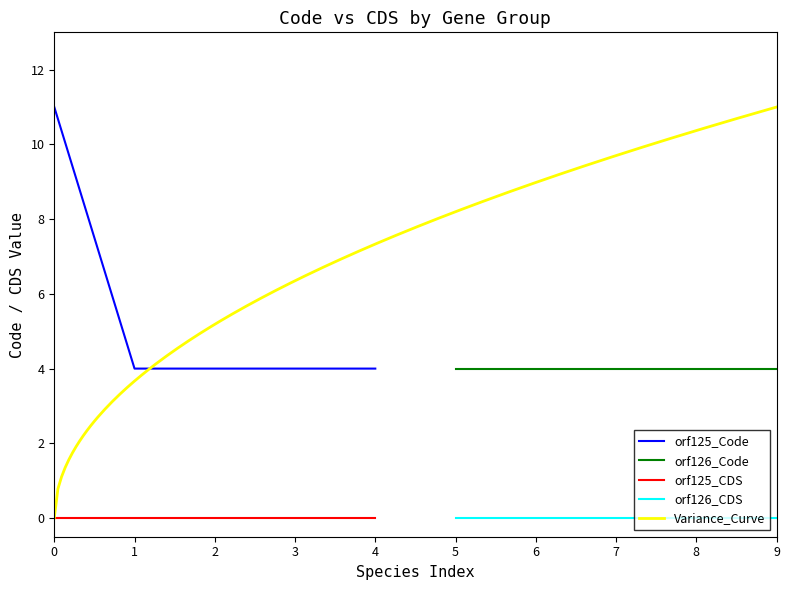

Rank the categories by value from highest to lowest.

0, 1, 2, 3, 4